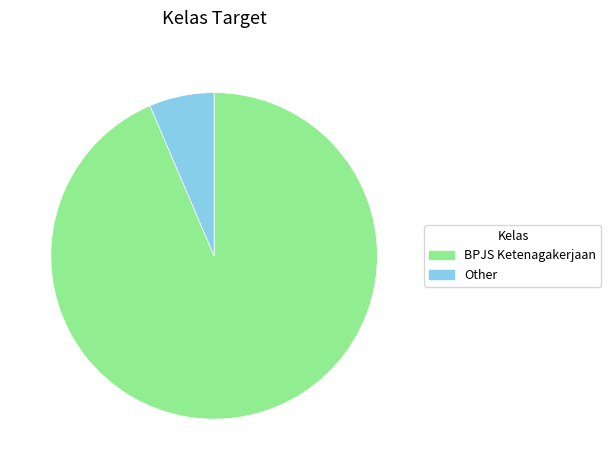

Is there a majority slice in this chart?

Yes